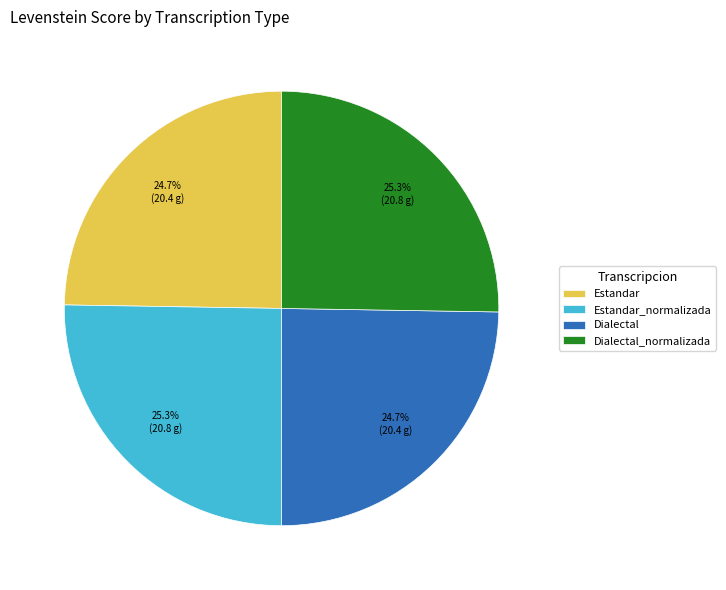

Does any single category account for the majority?

No